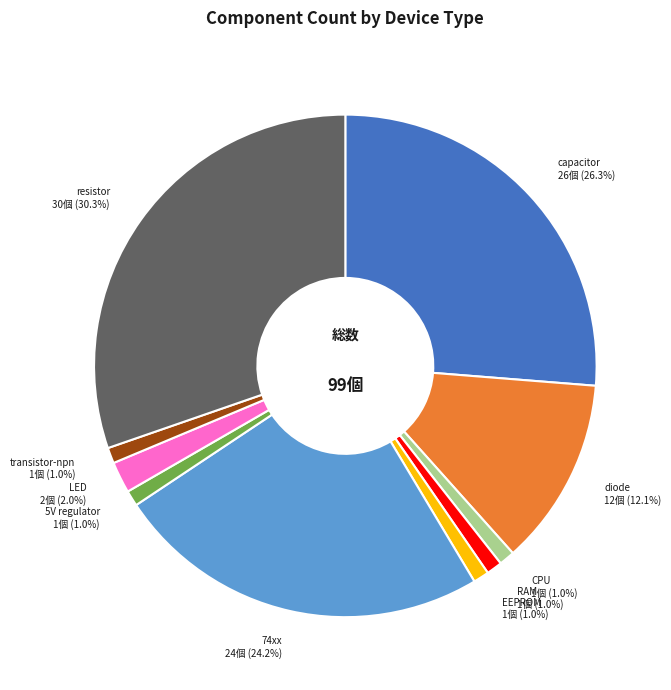

Is there a majority slice in this chart?

No